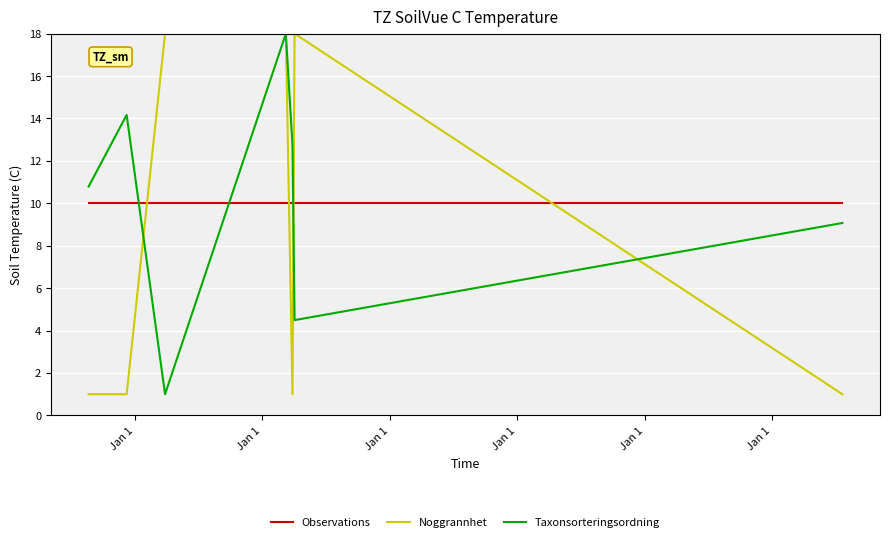

After their last crossing, which series has the higher values: Noggrannhet or Observations?

Observations